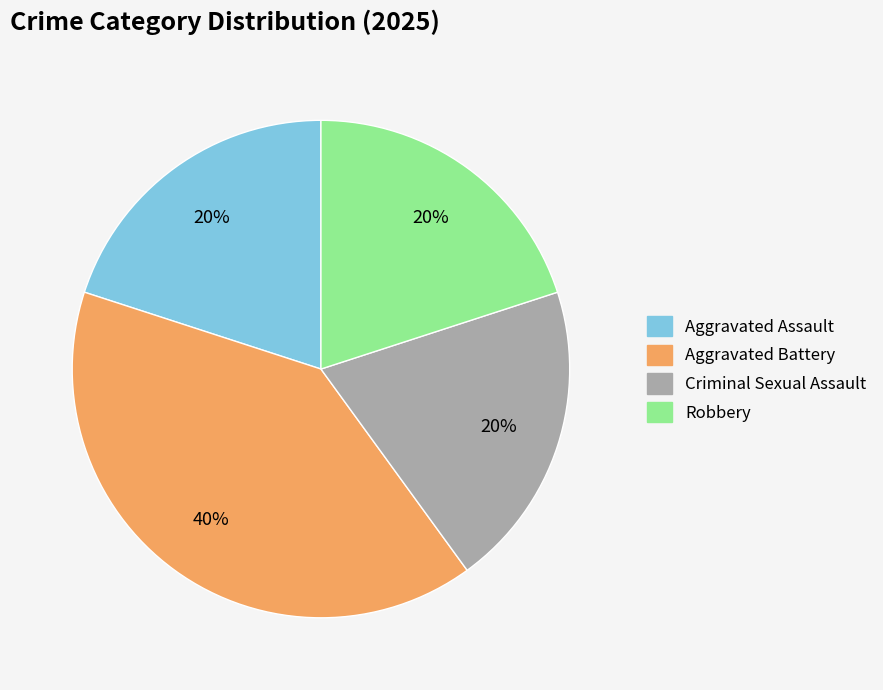

Is it true that Criminal Sexual Assault is 20% of the pie?

True